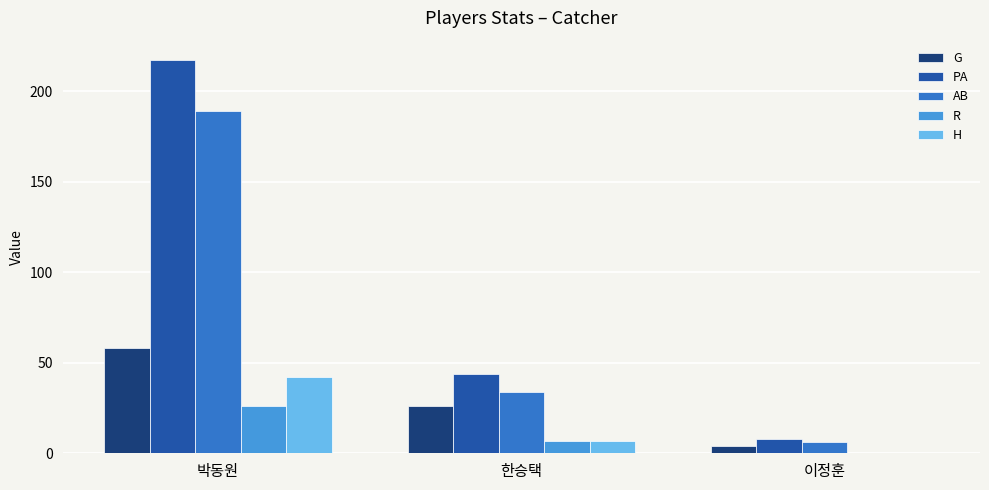

How many data points does each series have?

3